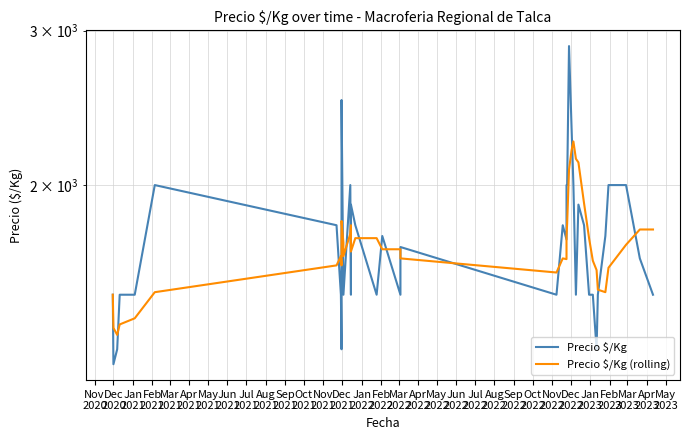

What is the label of the 12th point from the right?

Mar
2023